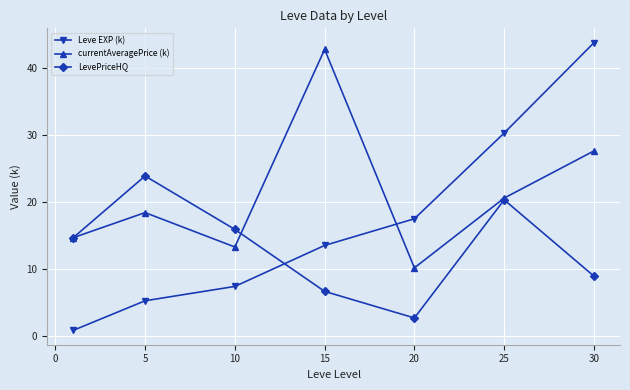

What is the value of the Leve EXP (k) point at the 5th from the left?

17.5